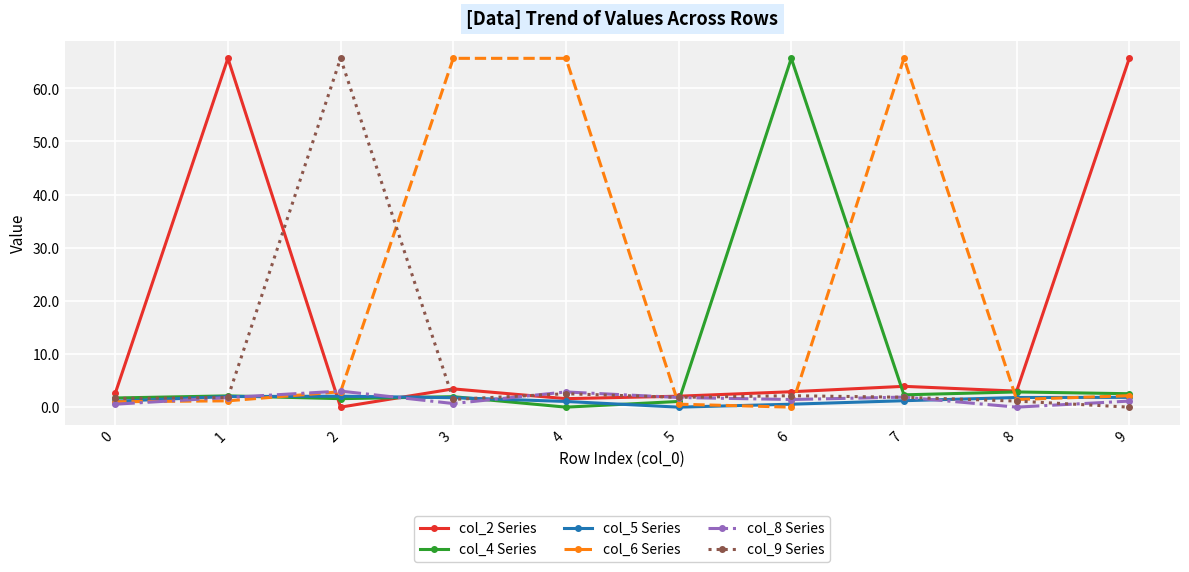

Where do col_4 Series and col_6 Series first cross each other?

1 and 2